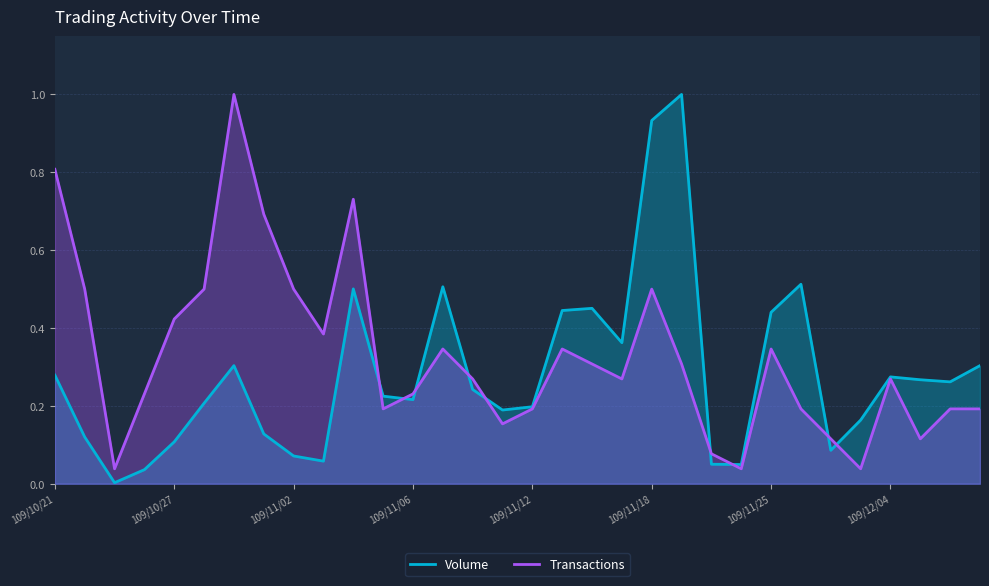

Which series has the largest total across all categories?

Transactions